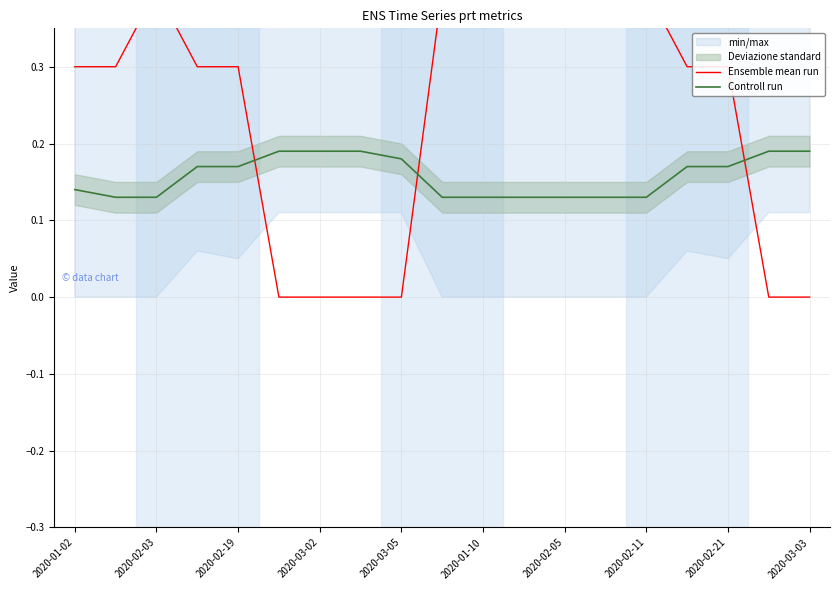

List the series in order of their peak value, lowest first.

Controll run, Ensemble mean run